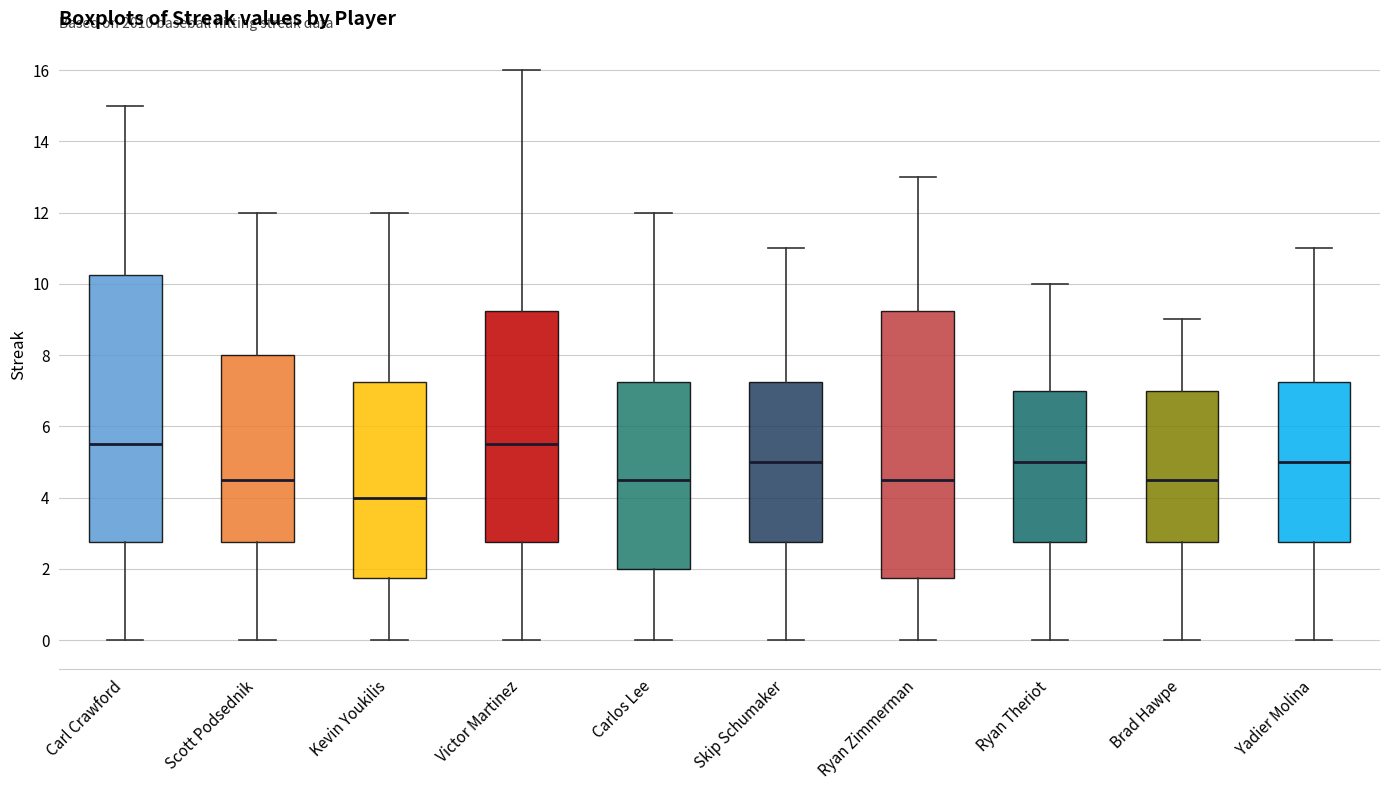

Reading left to right, transcribe this box plot: for each box, give where its median line is, the range the box spans, and where its two whiskers end, as read against the y-axis. The values are not printed on the chart, so give them approximately, as read against the axis.

Carl Crawford: median 5.6, box 2.8 to 10.2, whiskers 0.0 to 15.0
Scott Podsednik: median 4.6, box 2.8 to 8.0, whiskers 0.0 to 12.0
Kevin Youkilis: median 4.0, box 1.8 to 7.2, whiskers 0.0 to 12.0
Victor Martinez: median 5.6, box 2.8 to 9.2, whiskers 0.0 to 16.0
Carlos Lee: median 4.6, box 2.0 to 7.2, whiskers 0.0 to 12.0
Skip Schumaker: median 5.0, box 2.8 to 7.2, whiskers 0.0 to 11.0
Ryan Zimmerman: median 4.6, box 1.8 to 9.2, whiskers 0.0 to 13.0
Ryan Theriot: median 5.0, box 2.8 to 7.0, whiskers 0.0 to 10.0
Brad Hawpe: median 4.6, box 2.8 to 7.0, whiskers 0.0 to 9.0
Yadier Molina: median 5.0, box 2.8 to 7.2, whiskers 0.0 to 11.0